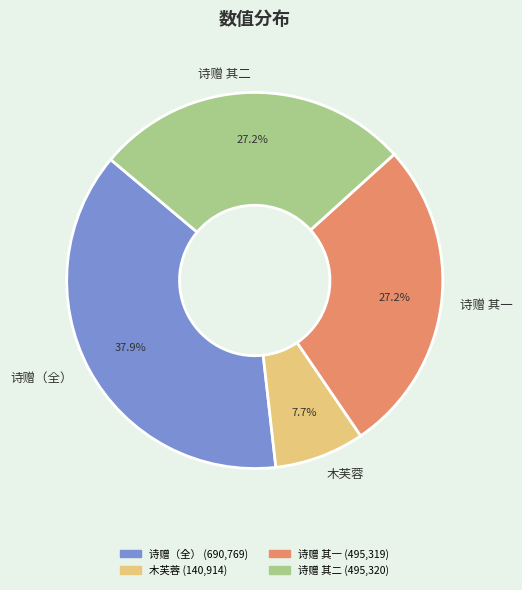

Does 诗赠 其二 account for over 50% of the chart?

No